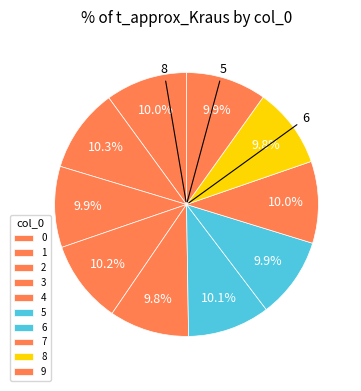

Between 1 and 9, which is larger?

1